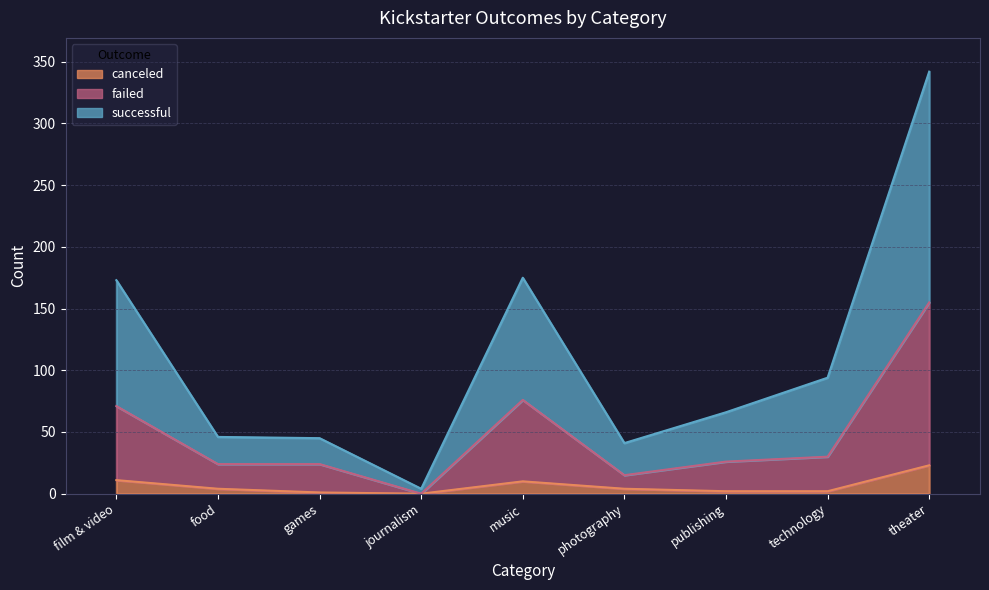

Which has a higher value, food or photography?

food